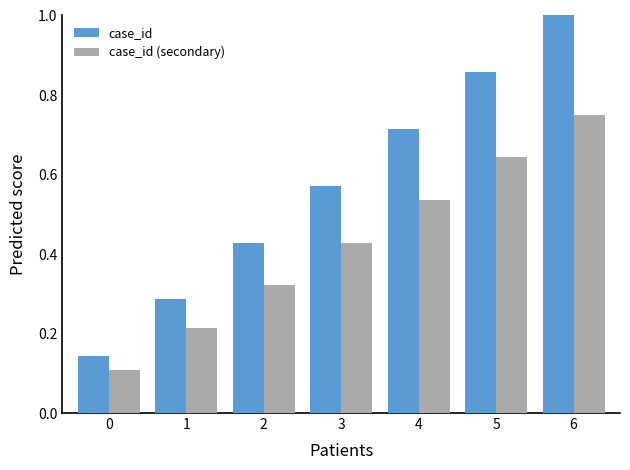

What is the sum of the case_id (secondary) values at 6 and 5?

1.4